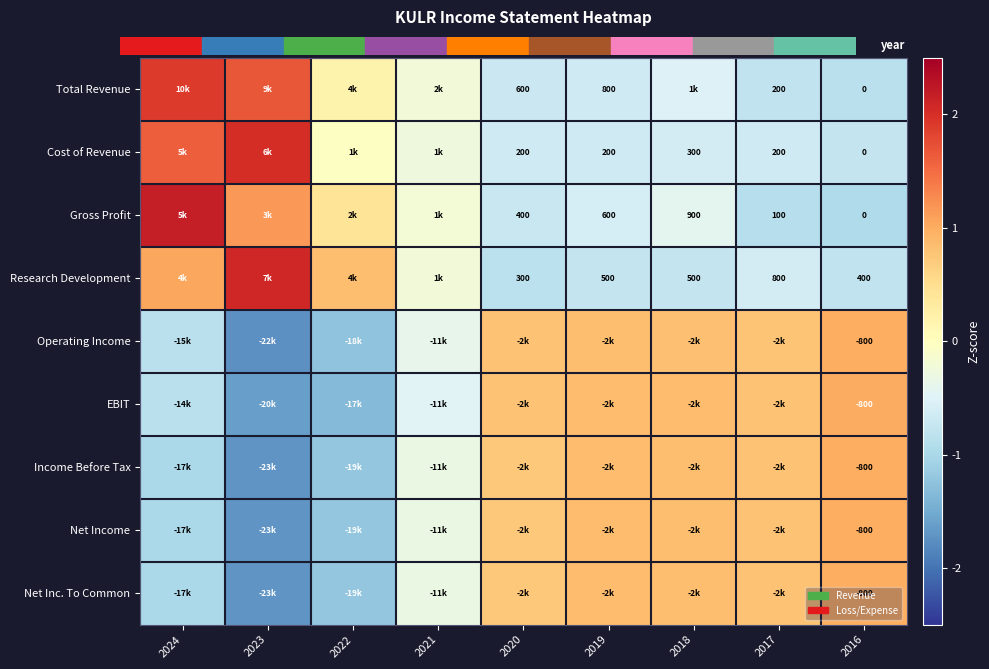

Which category has the lowest value in the Total Revenue series?

2016